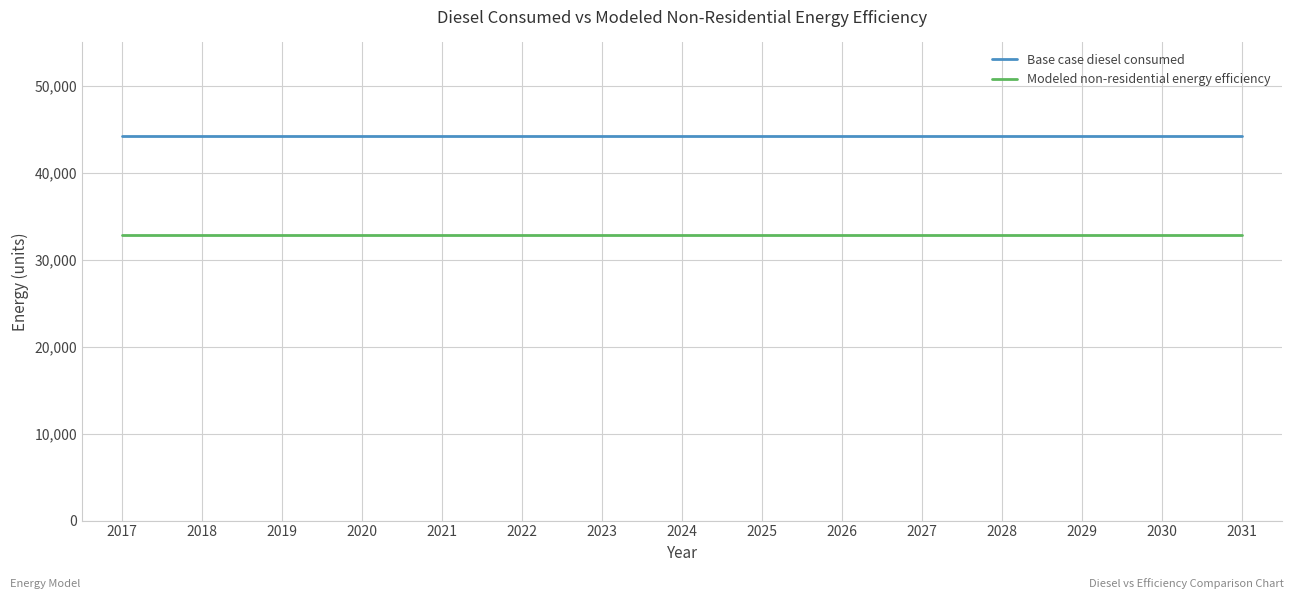

What is the difference between the highest and lowest values at 2026?

11469.9